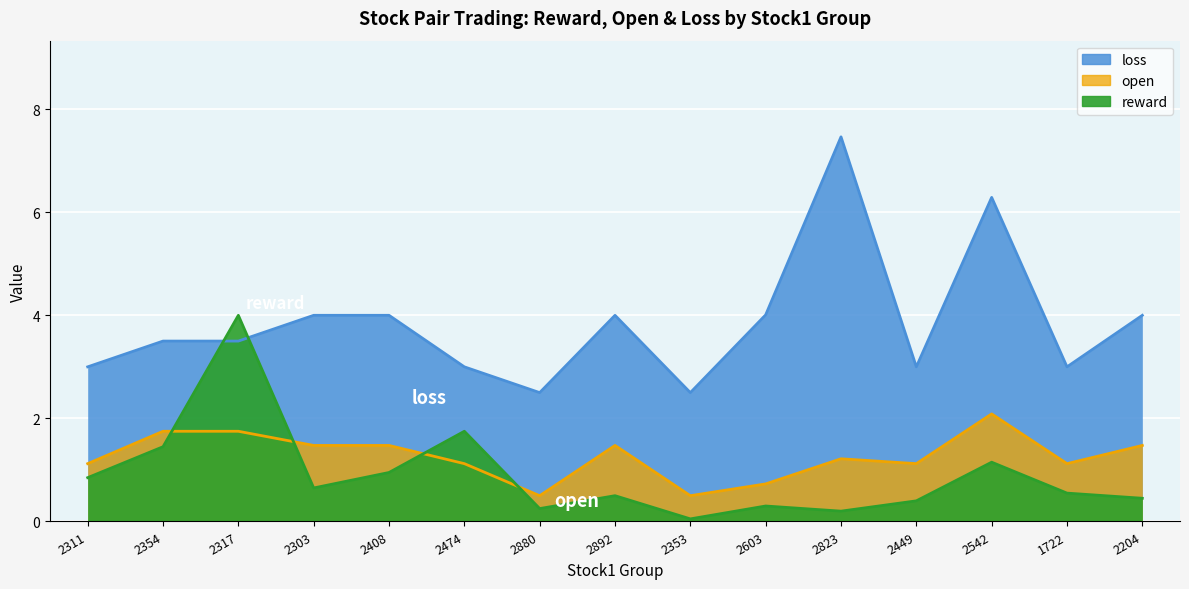

In reward, how many points are higher than both neighbors (excluding endpoints)?

5